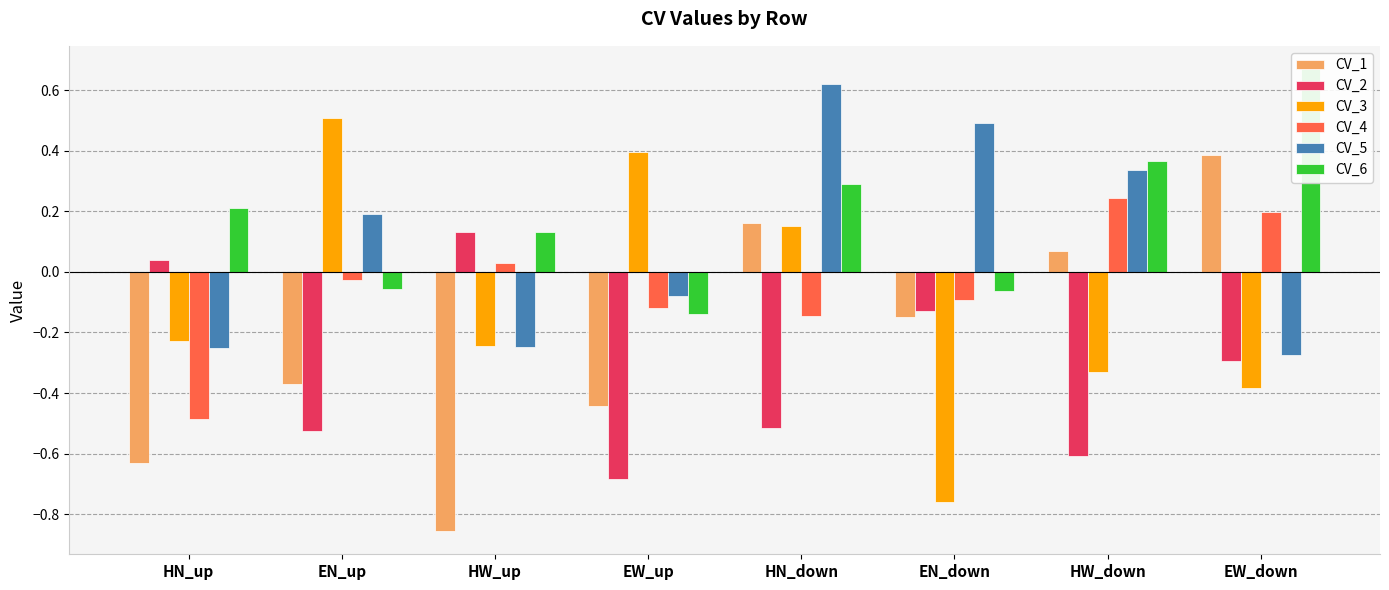

The value of CV_3 at HN_up is -0.2. True or false?

True